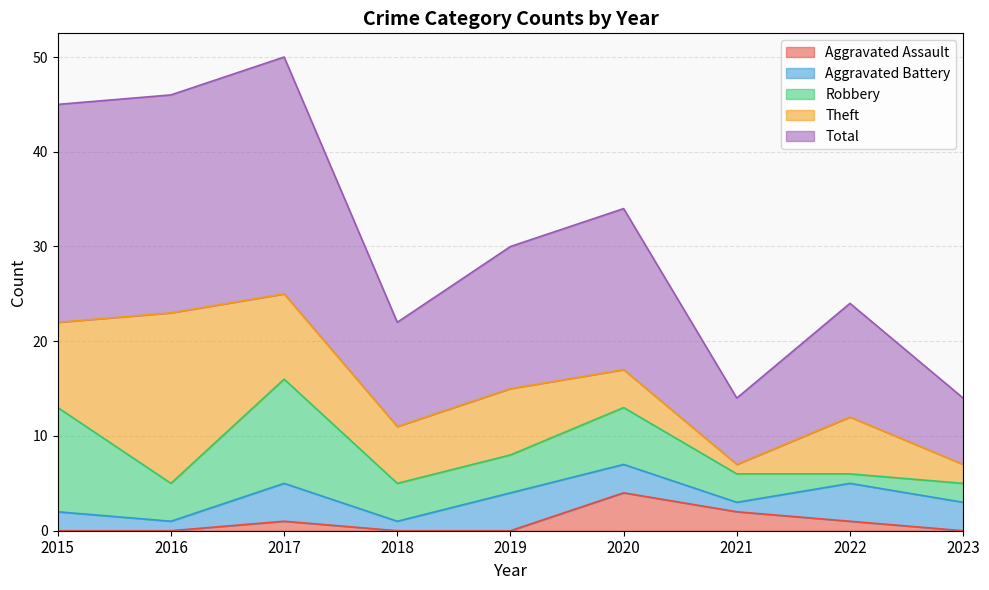

What are all the series names shown in the legend?

Aggravated Assault, Aggravated Battery, Robbery, Theft, Total